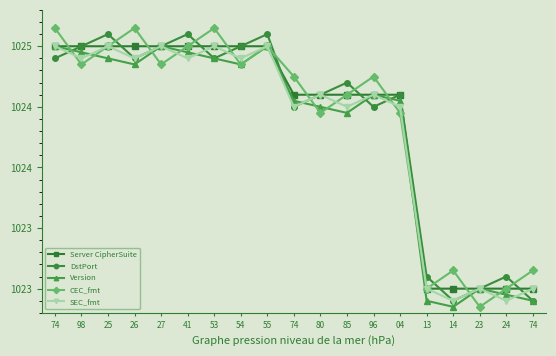

Reading left to right, what are all the values shown in this chart?

Server CipherSuite: 1025.0	1025.0	1025.0	1025.0	1025.0	1025.0	1025.0	1025.0	1025.0	1024.6	1024.6	1024.6	1024.6	1024.6	1023.0	1023.0	1023.0	1023.0	1023.0
DstPort: 1024.9	1025.0	1025.1	1024.9	1025.0	1025.1	1024.9	1025.0	1025.1	1024.5	1024.6	1024.7	1024.5	1024.6	1023.1	1022.9	1023.0	1023.1	1022.9
Version: 1025.0	1025.0	1024.9	1024.8	1025.0	1025.0	1024.9	1024.8	1025.0	1024.5	1024.5	1024.4	1024.6	1024.5	1022.9	1022.9	1023.0	1023.0	1022.9
CEC_fmt: 1025.2	1024.8	1025.0	1025.2	1024.8	1025.0	1025.2	1024.8	1025.0	1024.8	1024.4	1024.6	1024.8	1024.4	1023.0	1023.1	1022.9	1023.0	1023.1
SEC_fmt: 1025.0	1024.9	1025.0	1024.9	1025.0	1024.9	1025.0	1024.9	1025.0	1024.5	1024.6	1024.5	1024.6	1024.5	1023.0	1022.9	1023.0	1022.9	1023.0